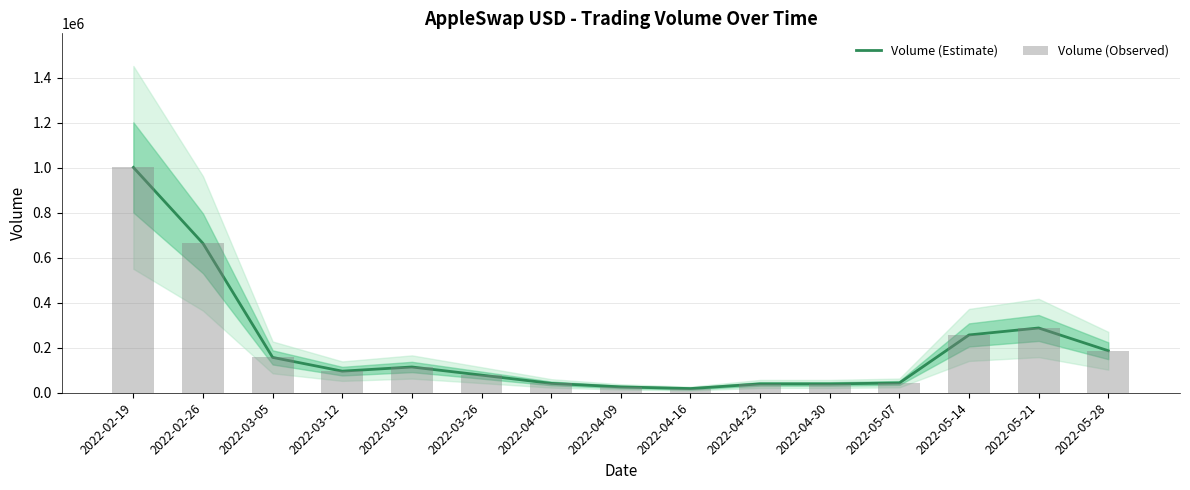

Reading left to right, list all the values displayed in this chart.

Volume (Estimate): 2022-02-19=1001325	2022-02-26=663448	2022-03-05=157034	2022-03-12=95927	2022-03-19=114493	2022-03-26=78310	2022-04-02=41641	2022-04-09=26025	2022-04-16=18546	2022-04-23=39278	2022-04-30=39188	2022-05-07=43471	2022-05-14=256825	2022-05-21=287832	2022-05-28=186621
Volume (Observed): 2022-02-19=1001325	2022-02-26=663448	2022-03-05=157034	2022-03-12=95927	2022-03-19=114493	2022-03-26=78310	2022-04-02=41641	2022-04-09=26025	2022-04-16=18546	2022-04-23=39278	2022-04-30=39188	2022-05-07=43471	2022-05-14=256825	2022-05-21=287832	2022-05-28=186621